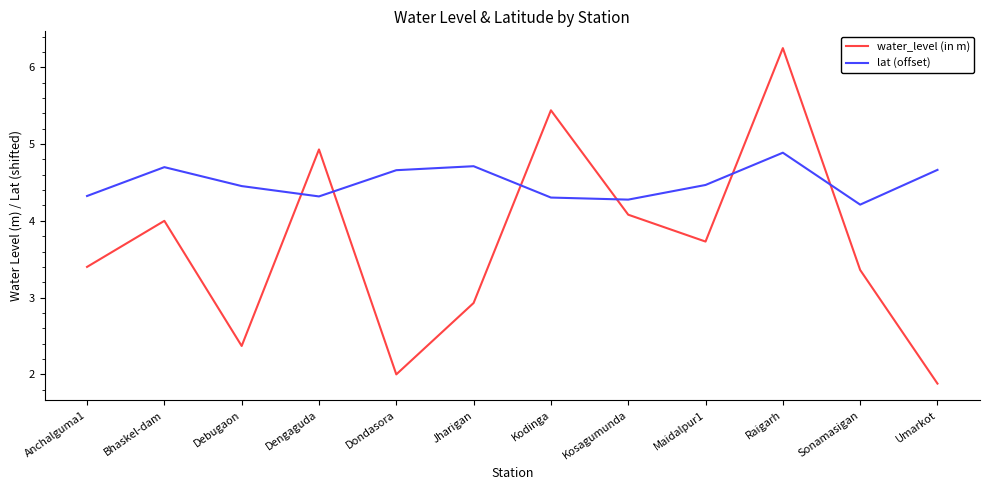

What position from the right is Sonamasigan?

2